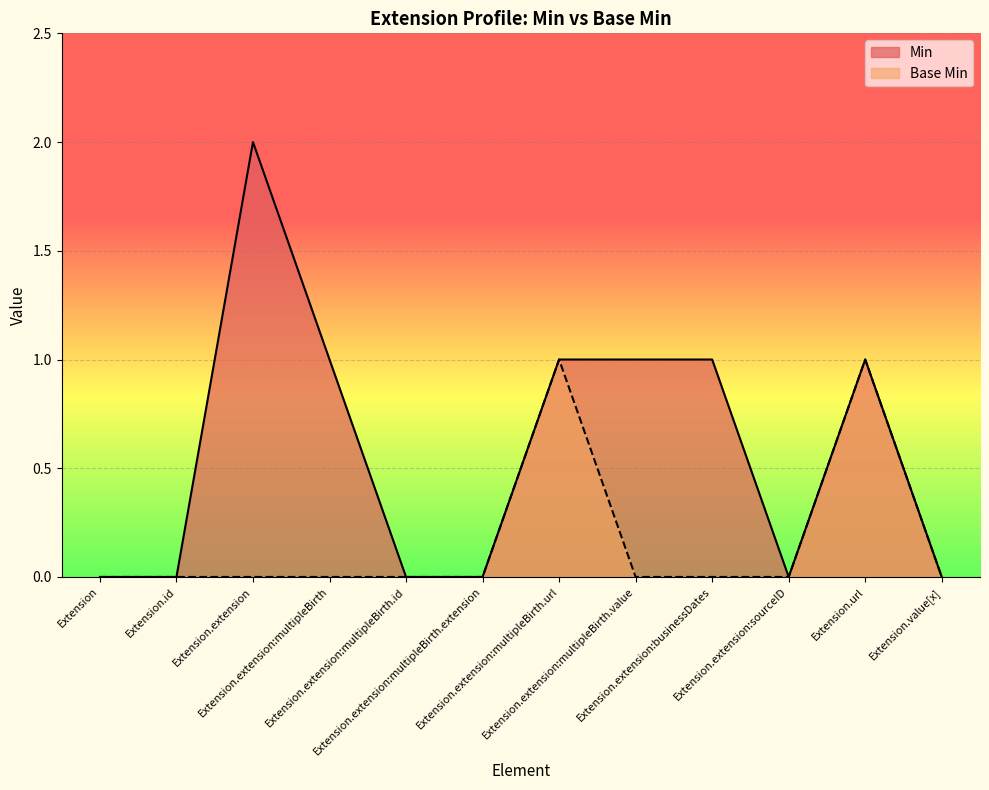

How many values in the Min series exceed 1?

1